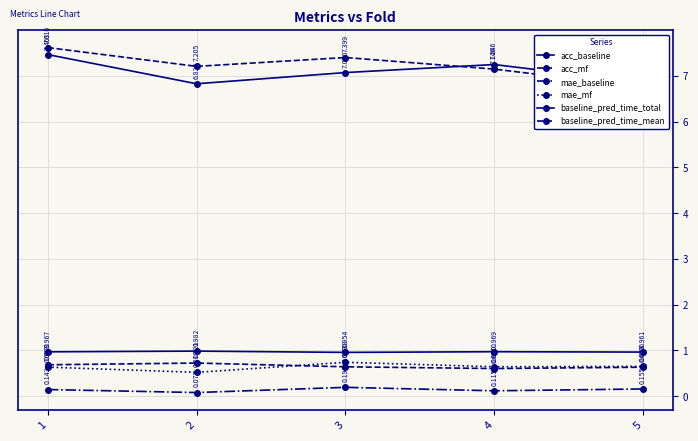

How many lines are shown in the chart?

6